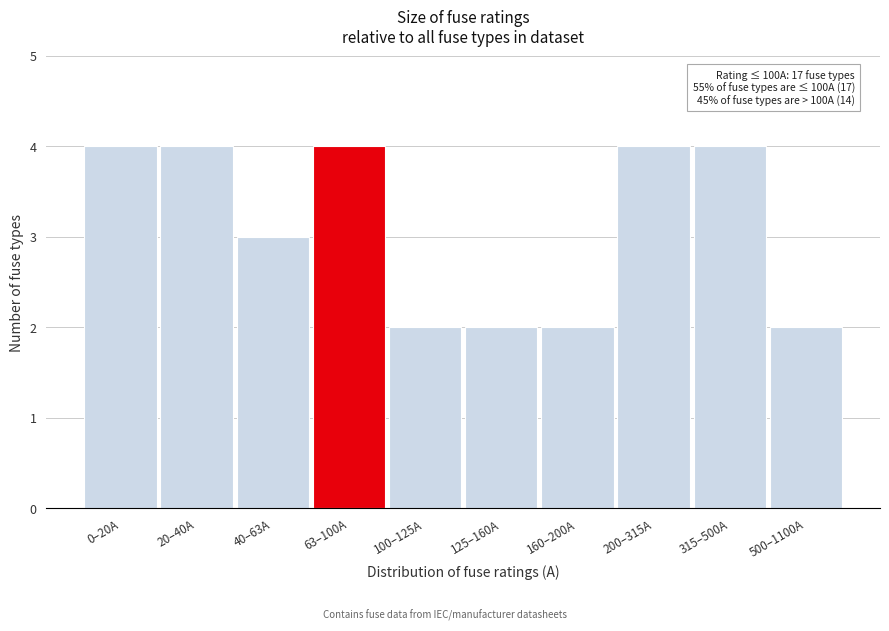

Reading left to right, extract all data points from this chart.

4	4	3	4	2	2	2	4	4	2